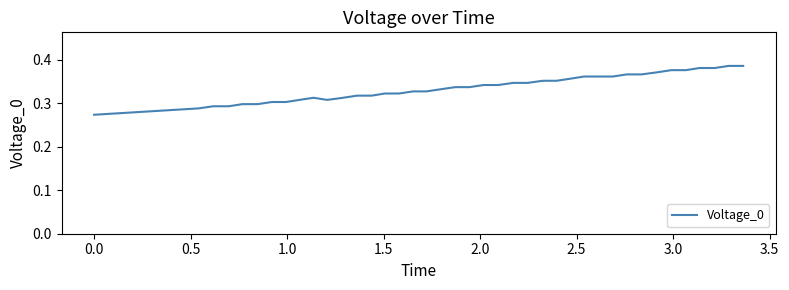

What is the average value?

0.3